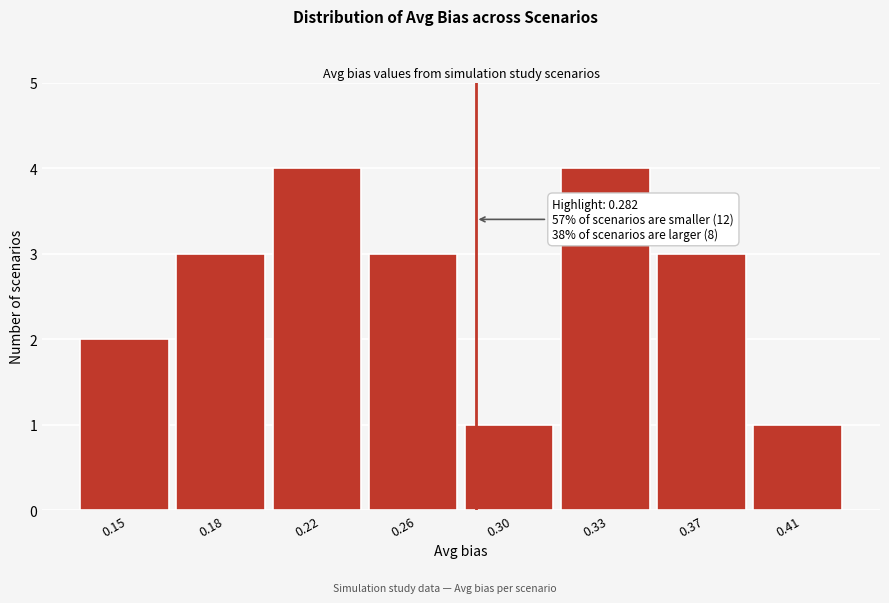

Reading left to right, list all the values displayed in this chart.

2	3	4	3	1	4	3	1